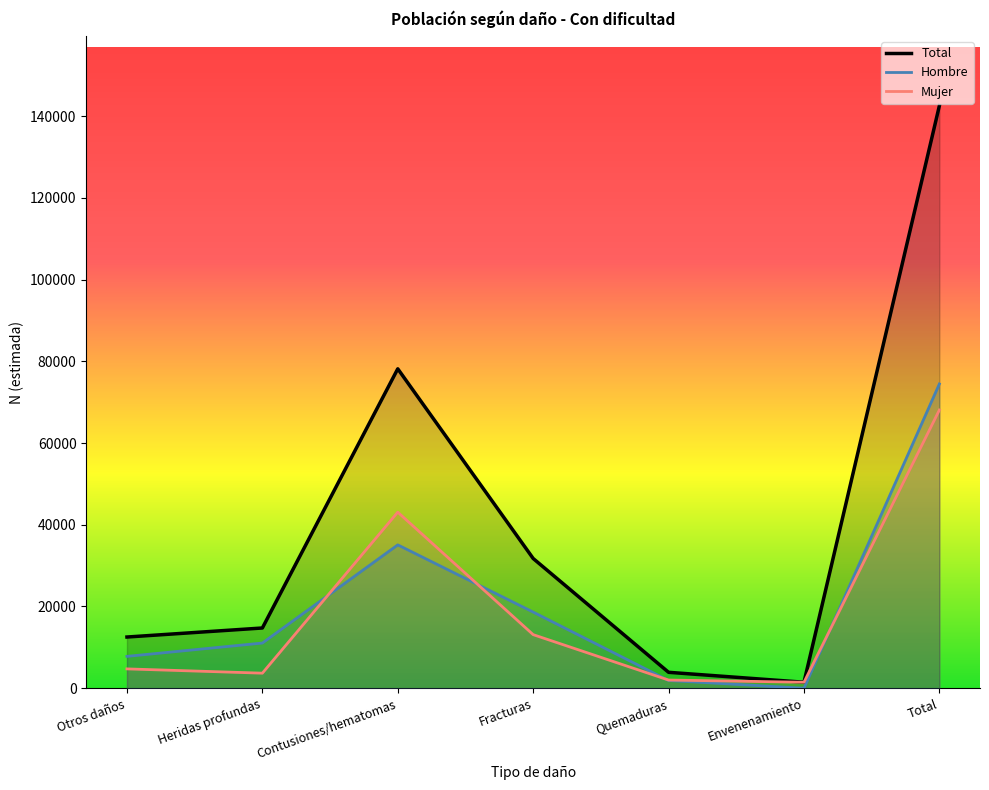

How many positive values does the Hombre N (estimada) series have?

6